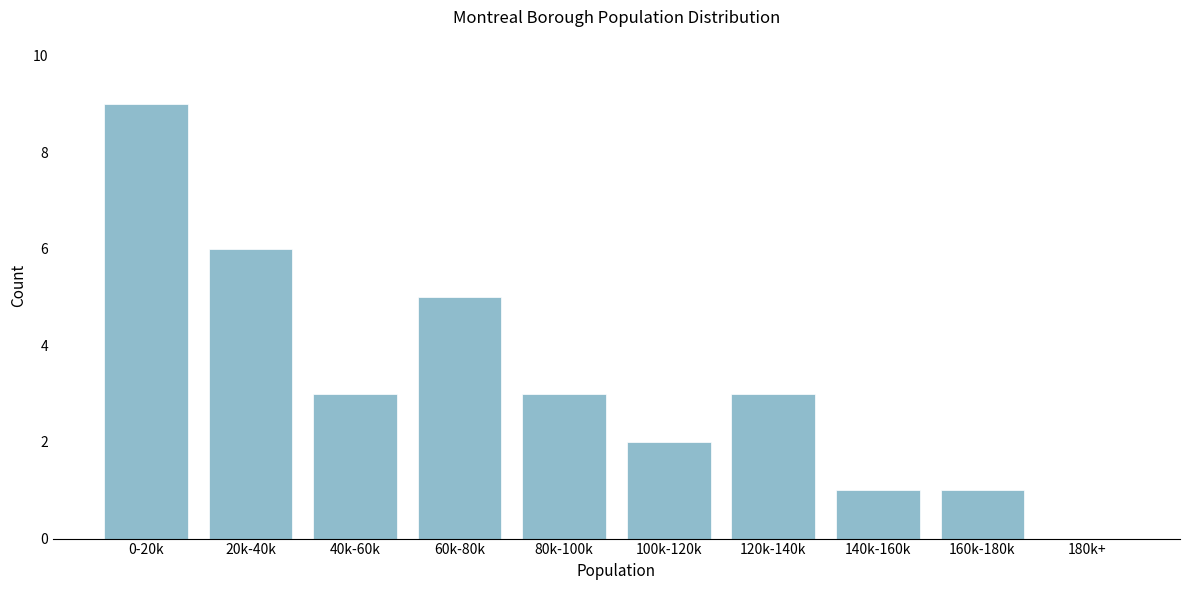

Reading left to right, transcribe all the data shown in this chart.

0-20k=9	20k-40k=6	40k-60k=3	60k-80k=5	80k-100k=3	100k-120k=2	120k-140k=3	140k-160k=1	160k-180k=1	180k+=0